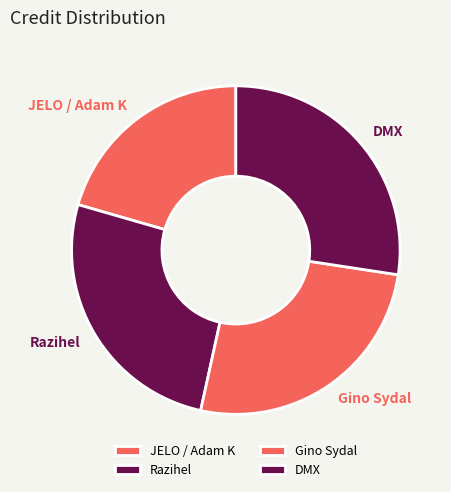

Is it true that DMX is 27% of the pie?

True